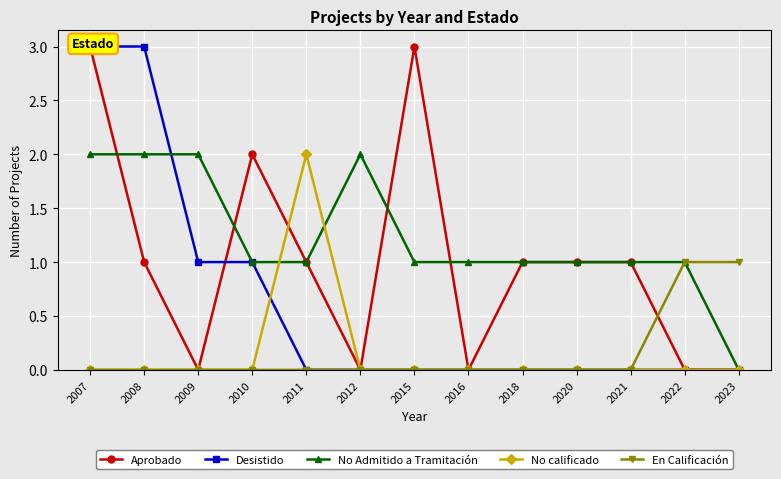

At which category does the chart reach its peak across all series?

2007